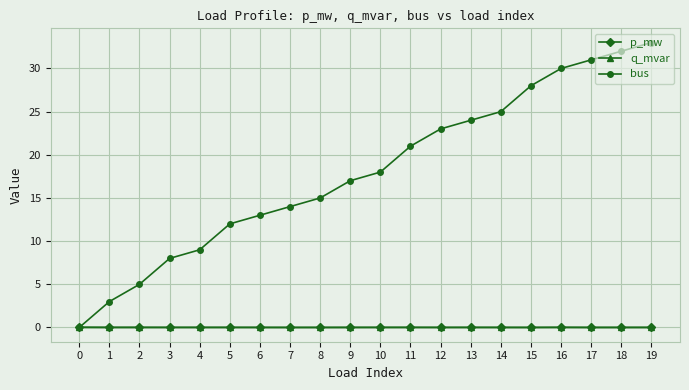

How many intersections are there between bus and q_mvar?

1